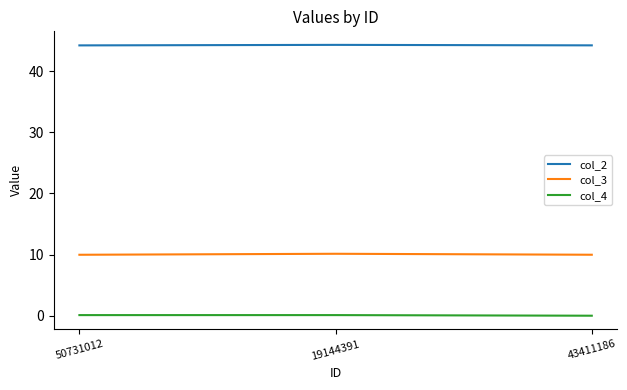

Is it true that col_3 equals 16.9 at 43411186?

False